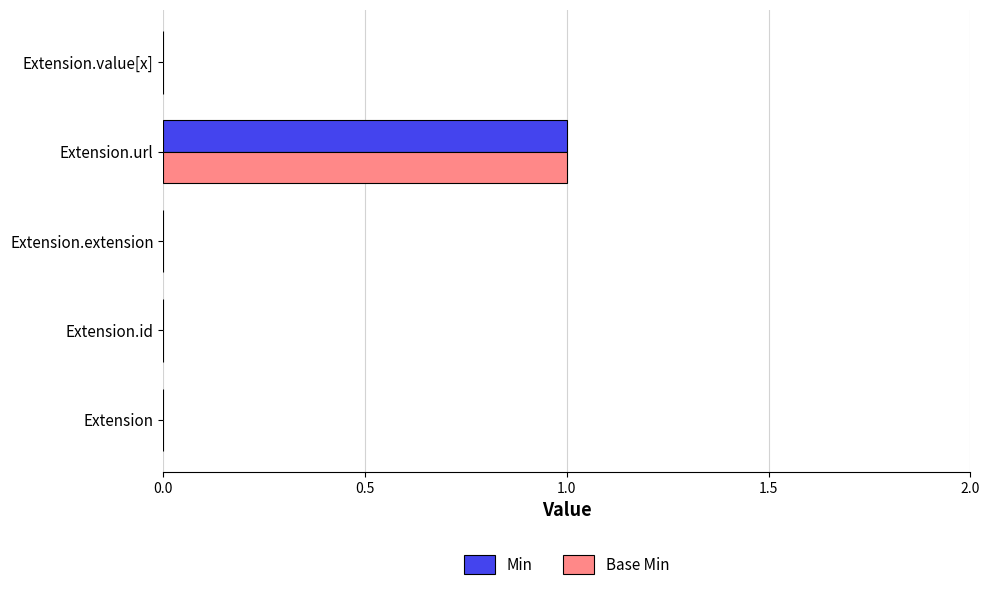

Count the number of categories in the chart.

5